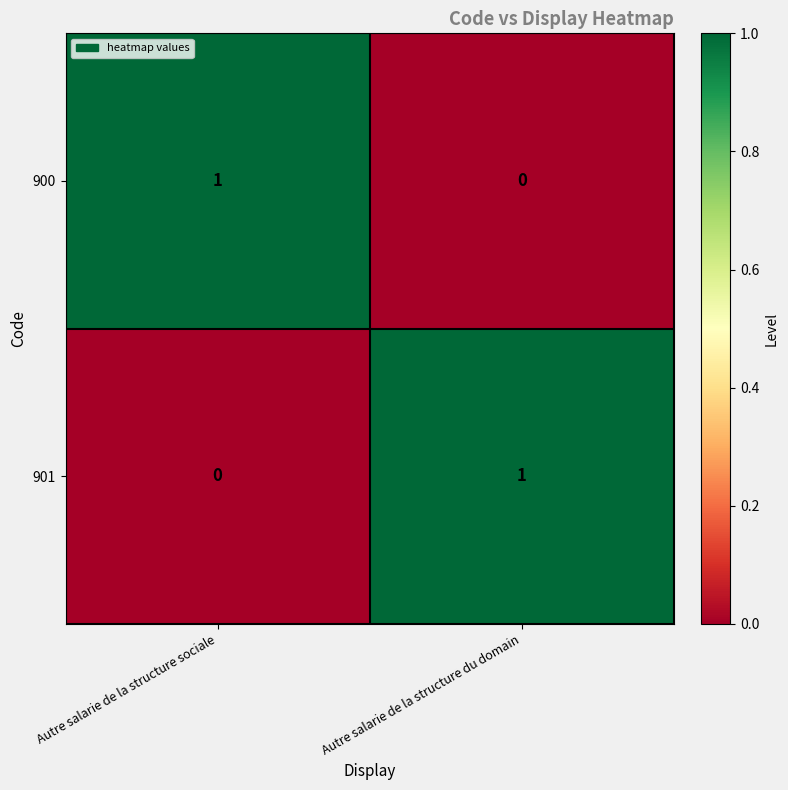

Which category has the lowest value in the 900 series?

Autre salarie de la structure du domain